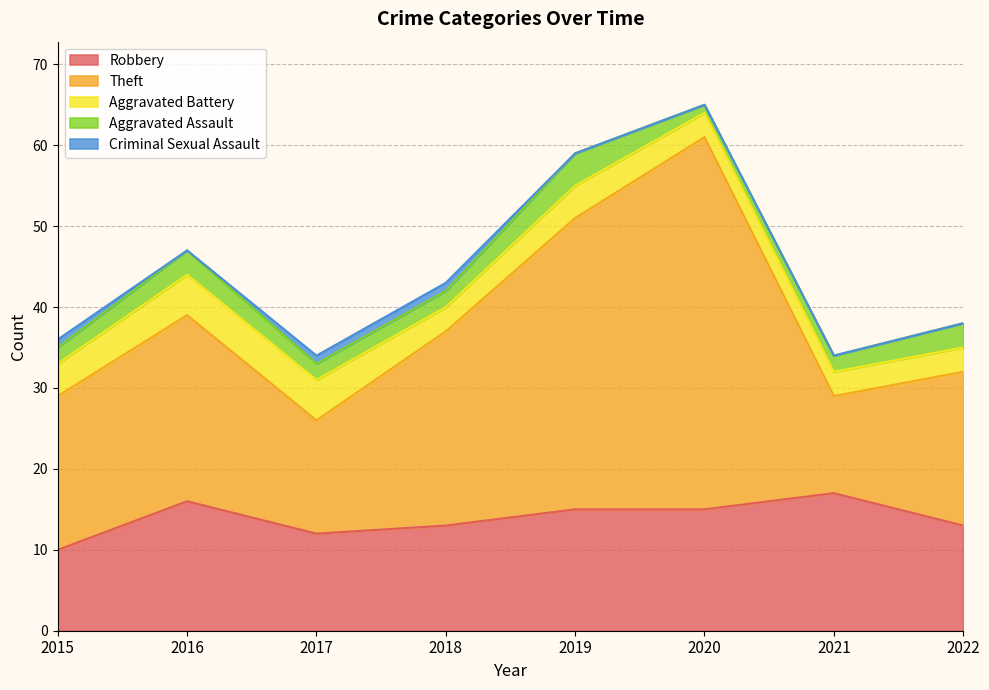

The Aggravated Assault series shows 2 at 2020. True or false?

False